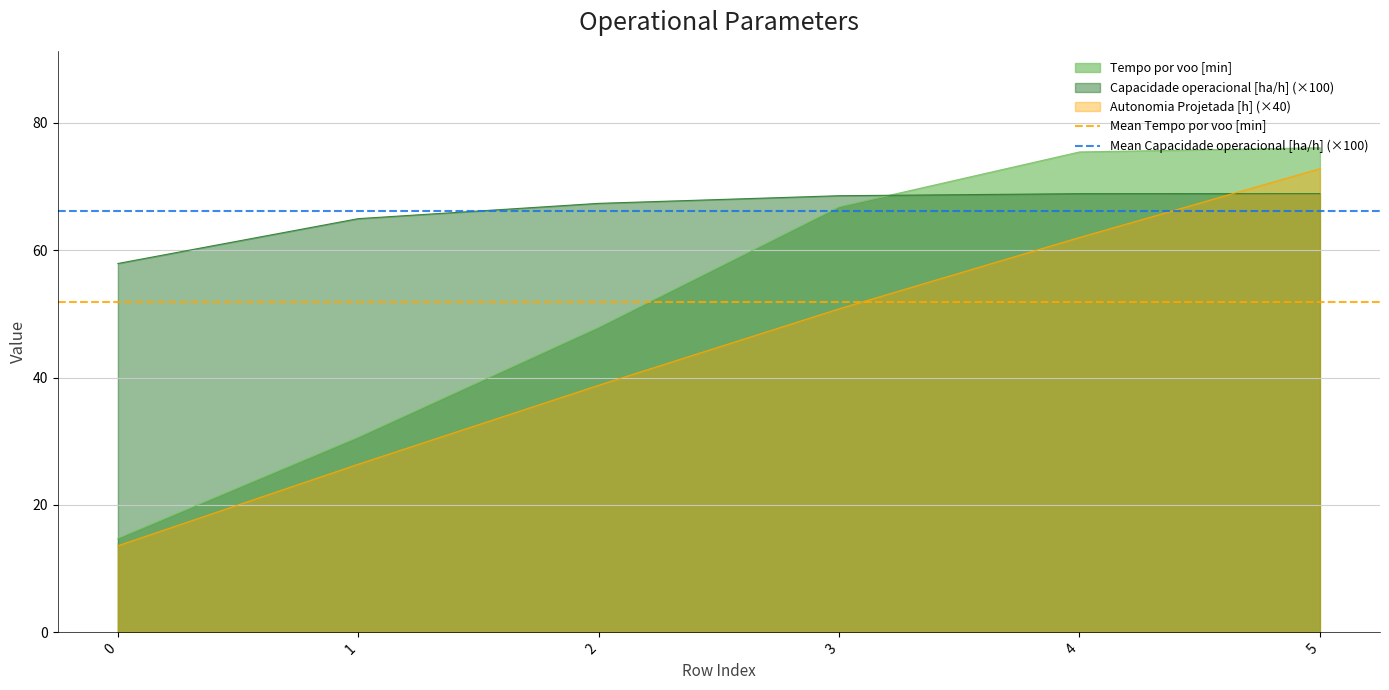

How many intersections are there between Capacidade operacional [ha/h] (×100) and Autonomia Projetada [h] (×40)?

1